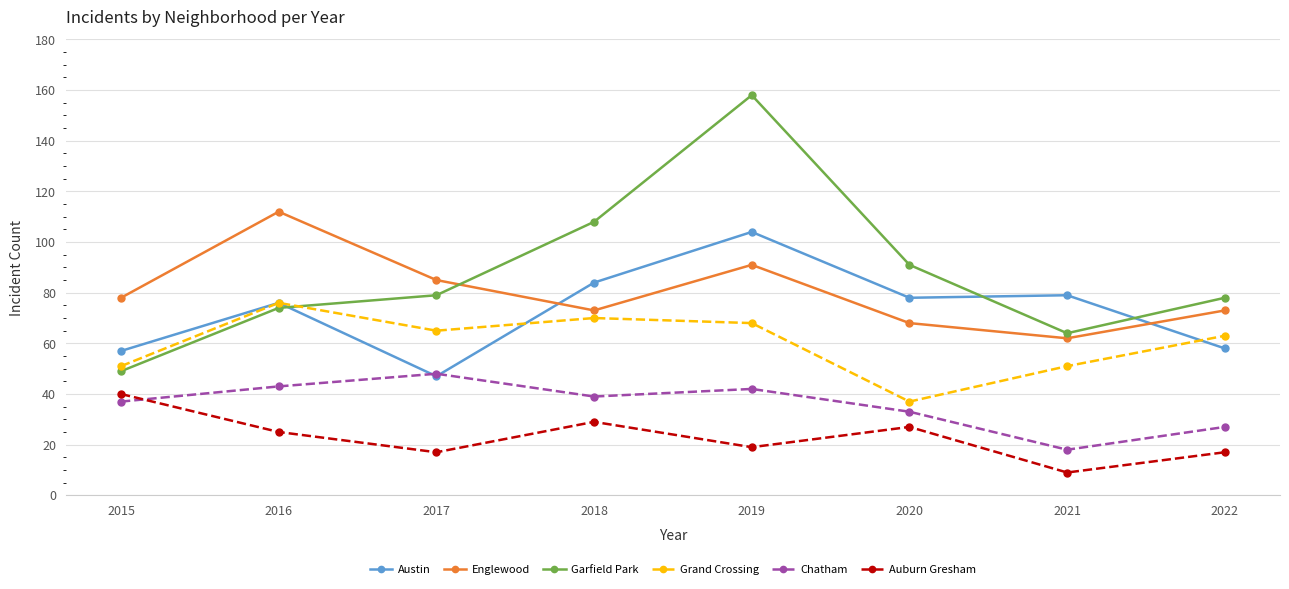

Which series has the largest range (max minus min)?

Garfield Park